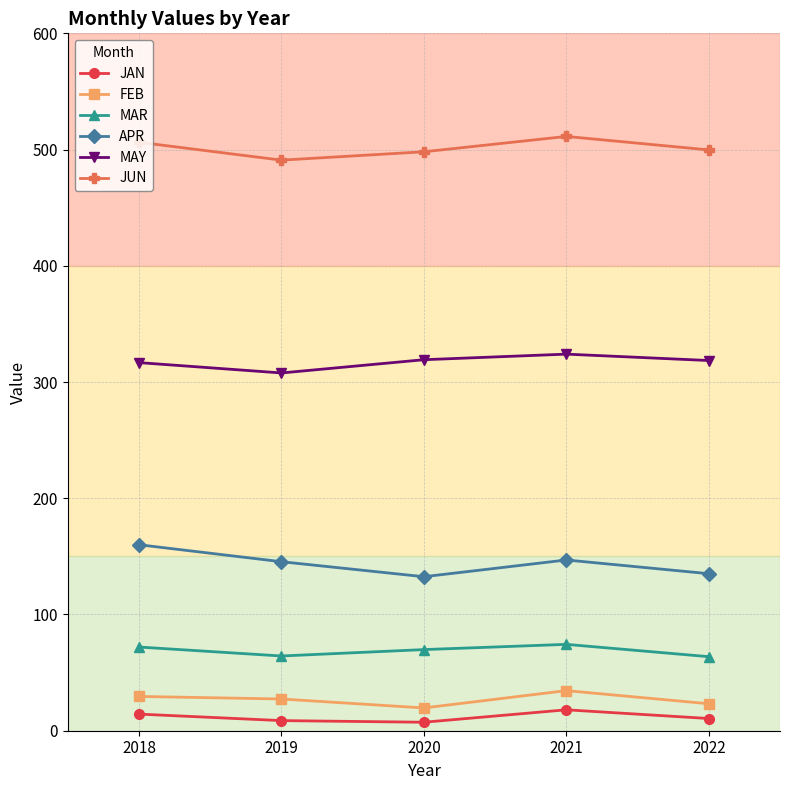

True or false: MAY and APR cross at least once.

False